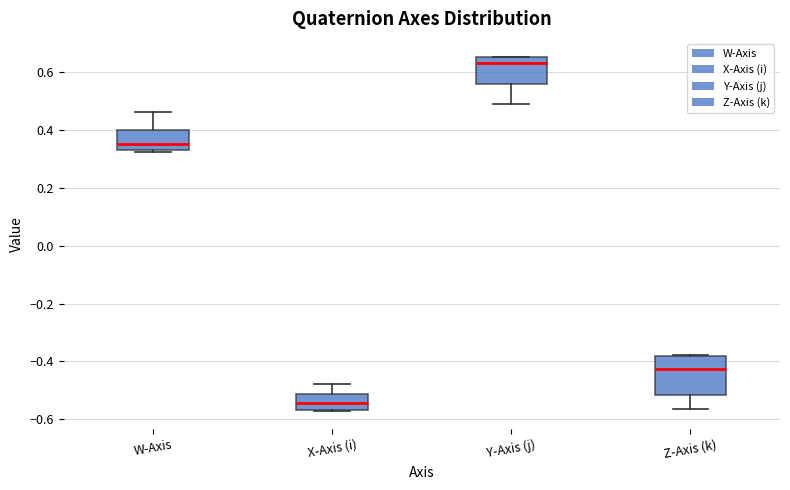

Comparing the boxes themselves (not the whiskers), which one is the tallest?

Z-Axis (k)